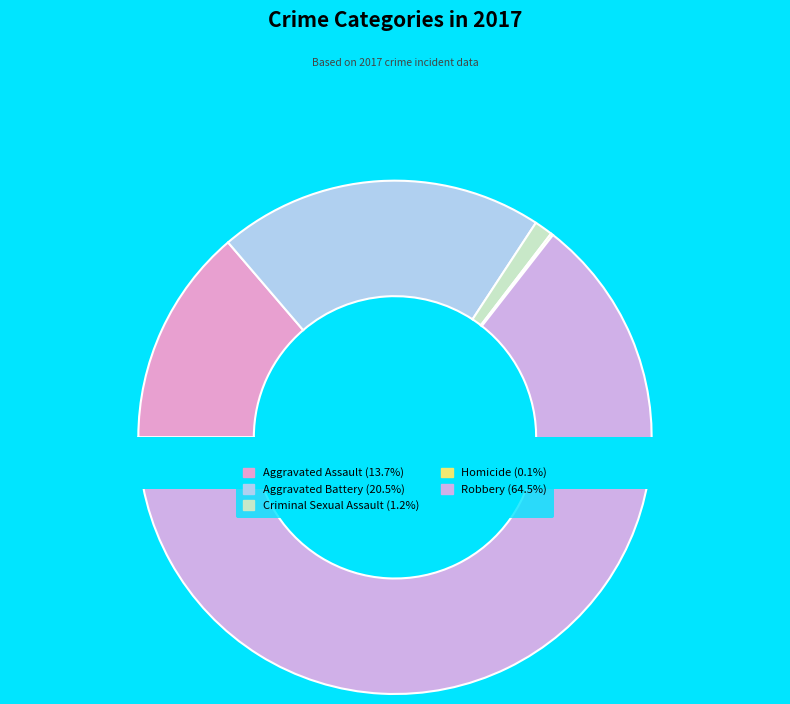

Which slice is the smallest?

Homicide